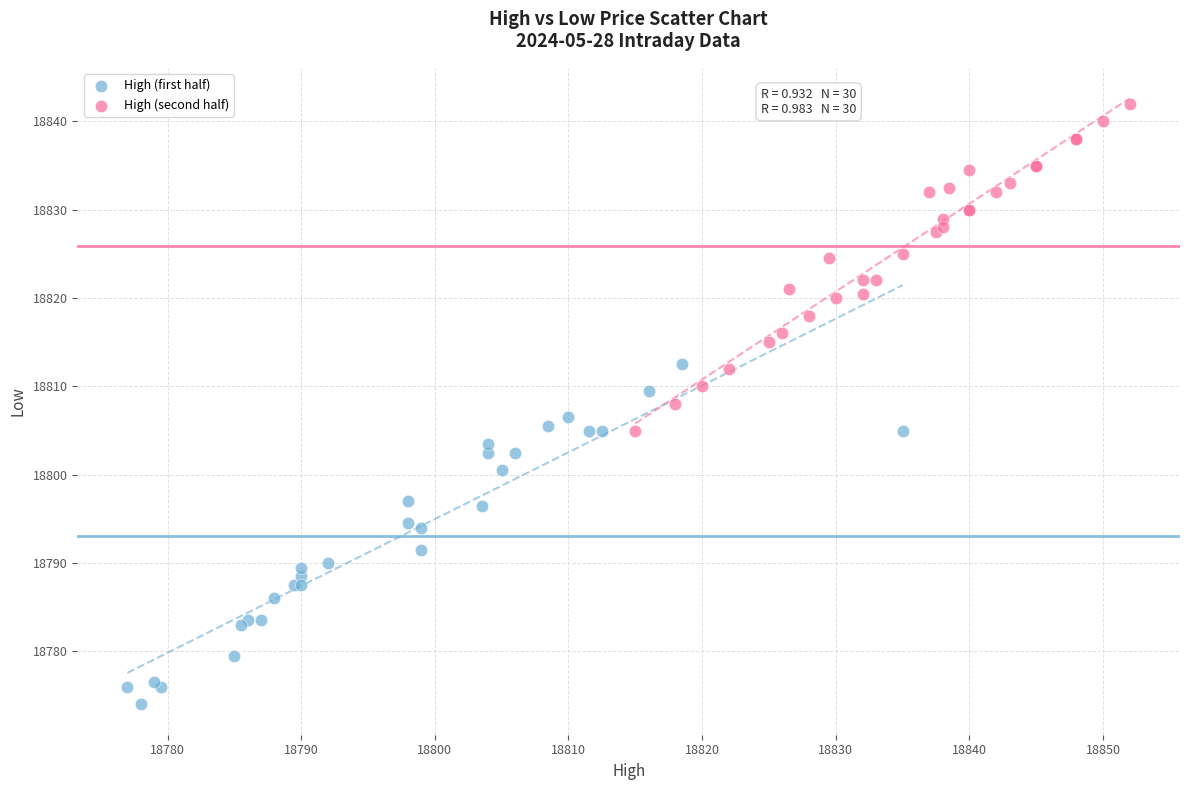

Which series reaches the maximum Y coordinate?

High (second half)